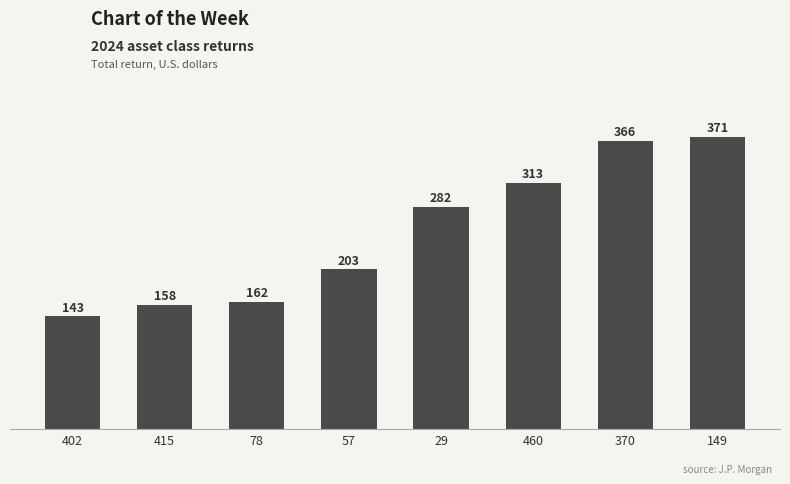

What is the average value?

250